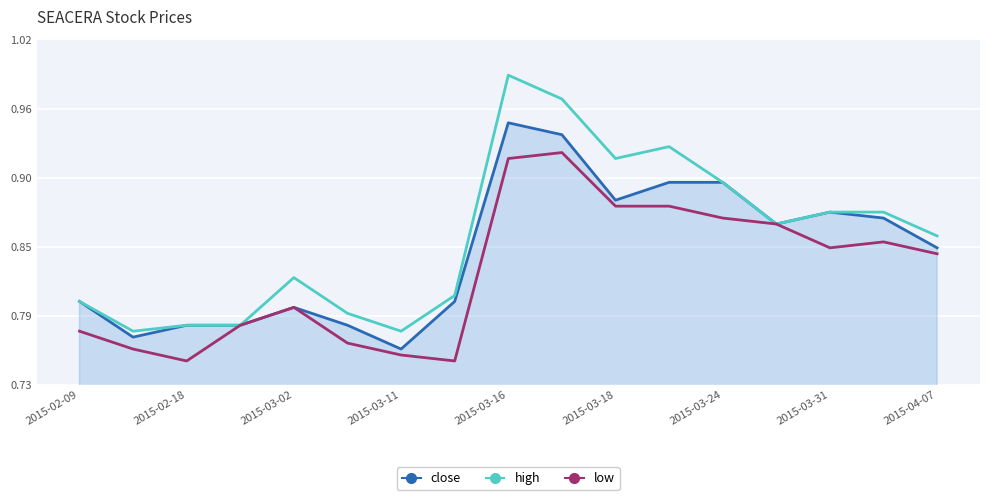

List the series in order of their overall mean, highest first.

high, close, low